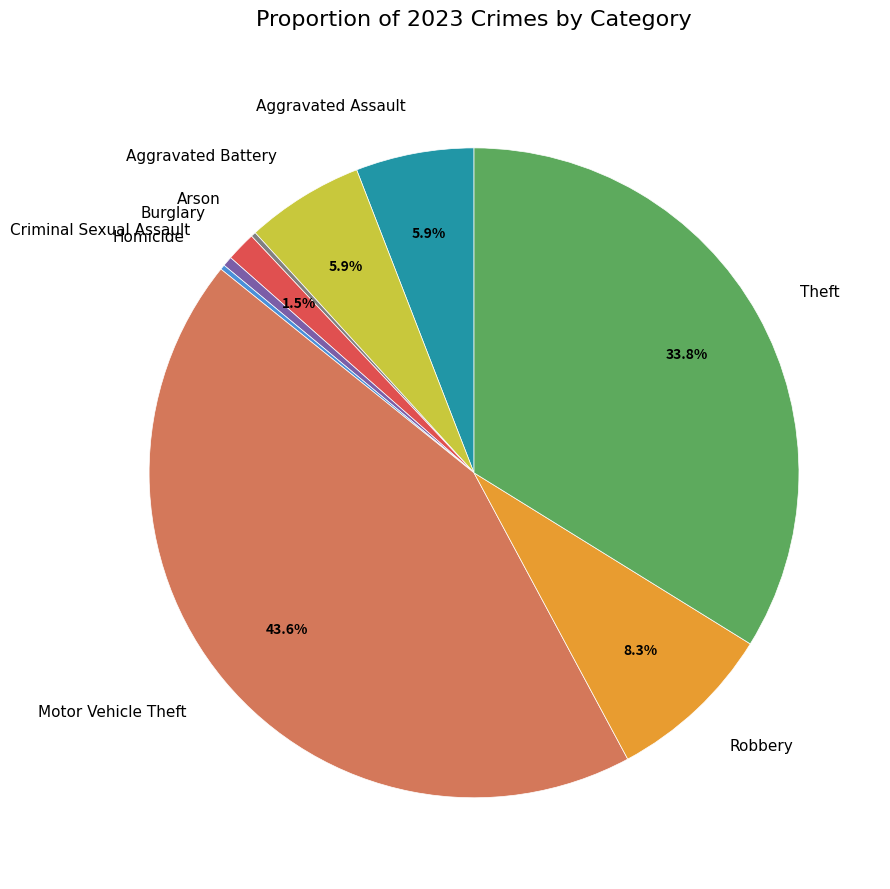

Combined, what portion of the pie is Aggravated Assault and Theft?

39.7%